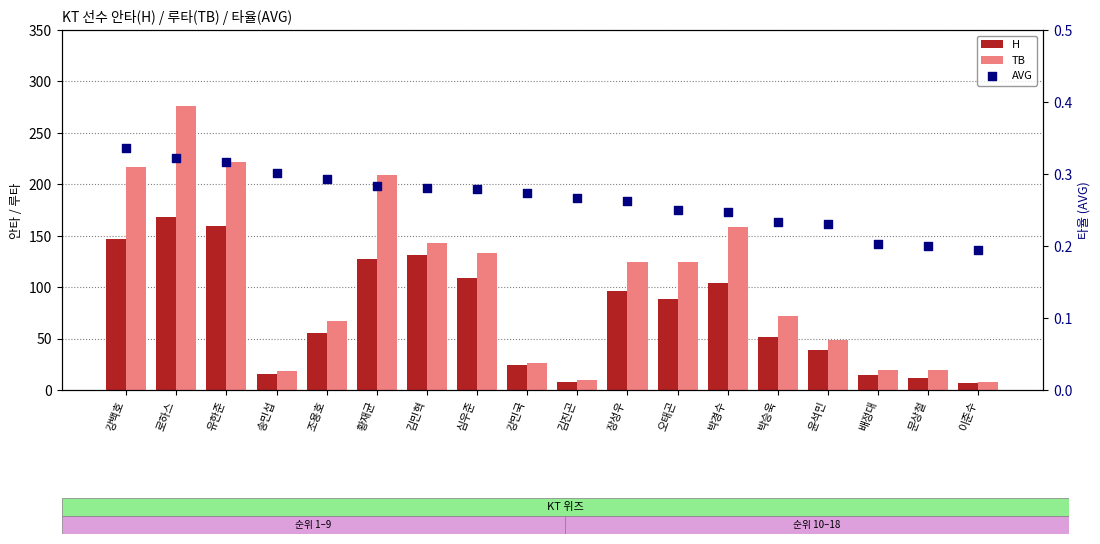

What is the total value across all series at 배정대?

34.2